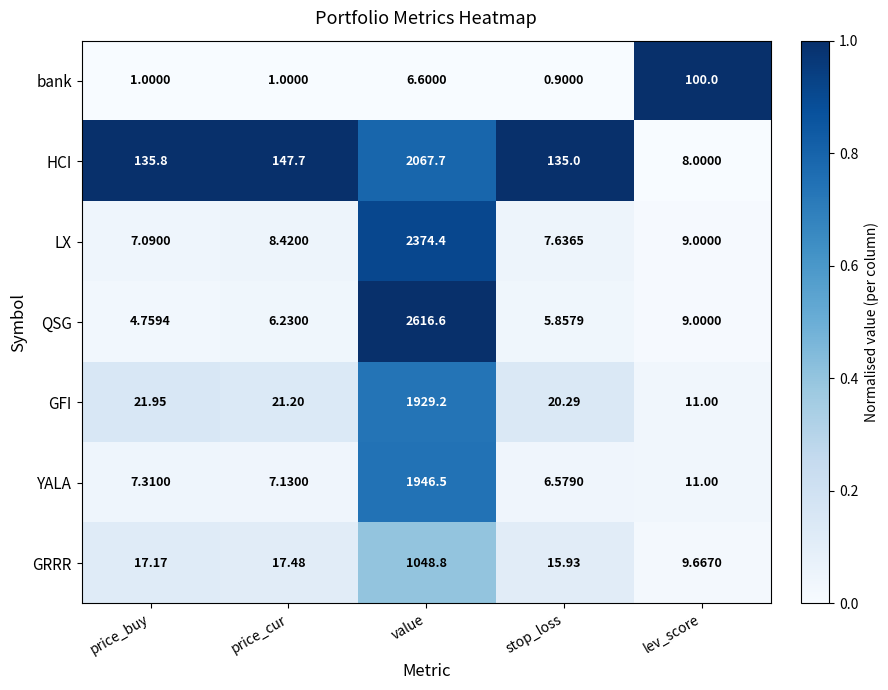

Which series has the largest total across all categories?

QSG